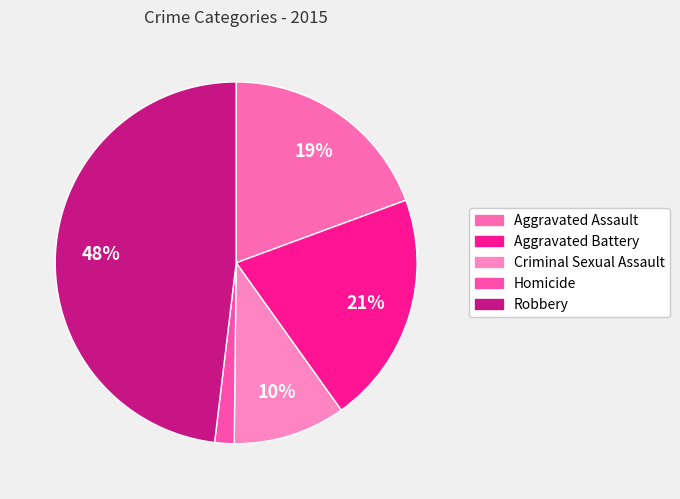

True or false: Homicide accounts for 2% of the total.

True